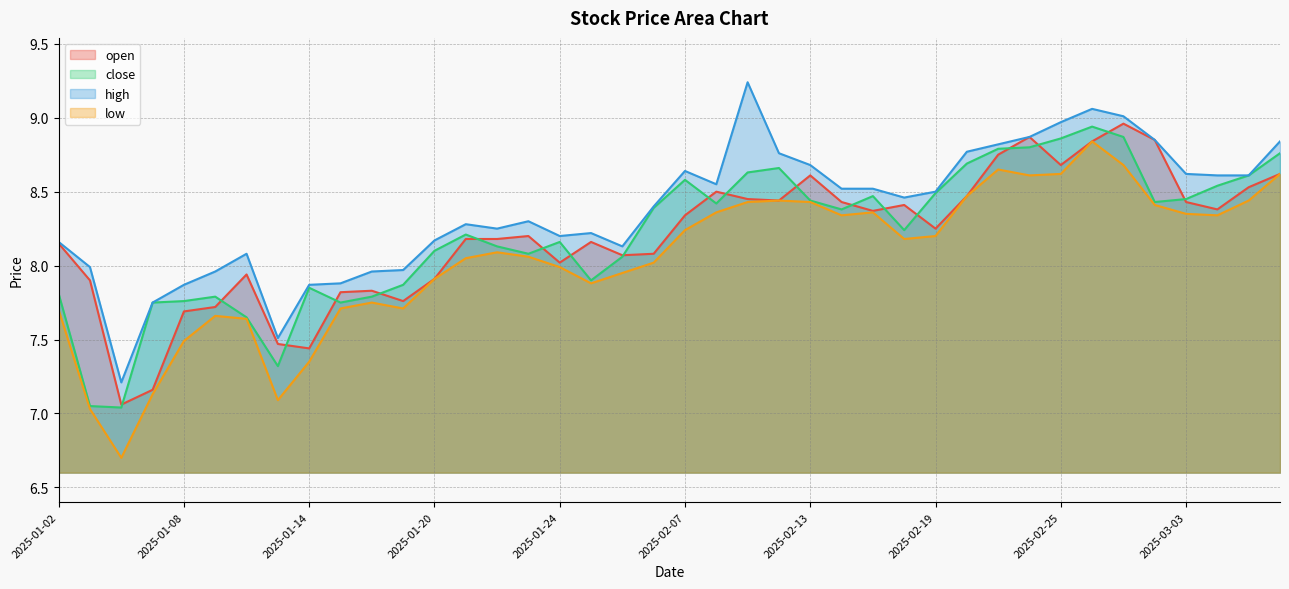

Where do open and close first cross each other?

2025-01-06 and 2025-01-07